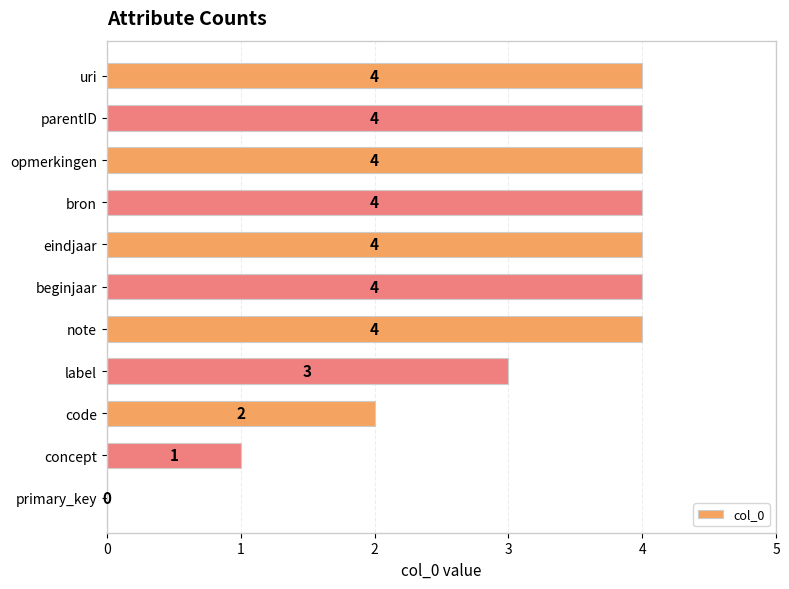

How many values are between 2 and 4?

9